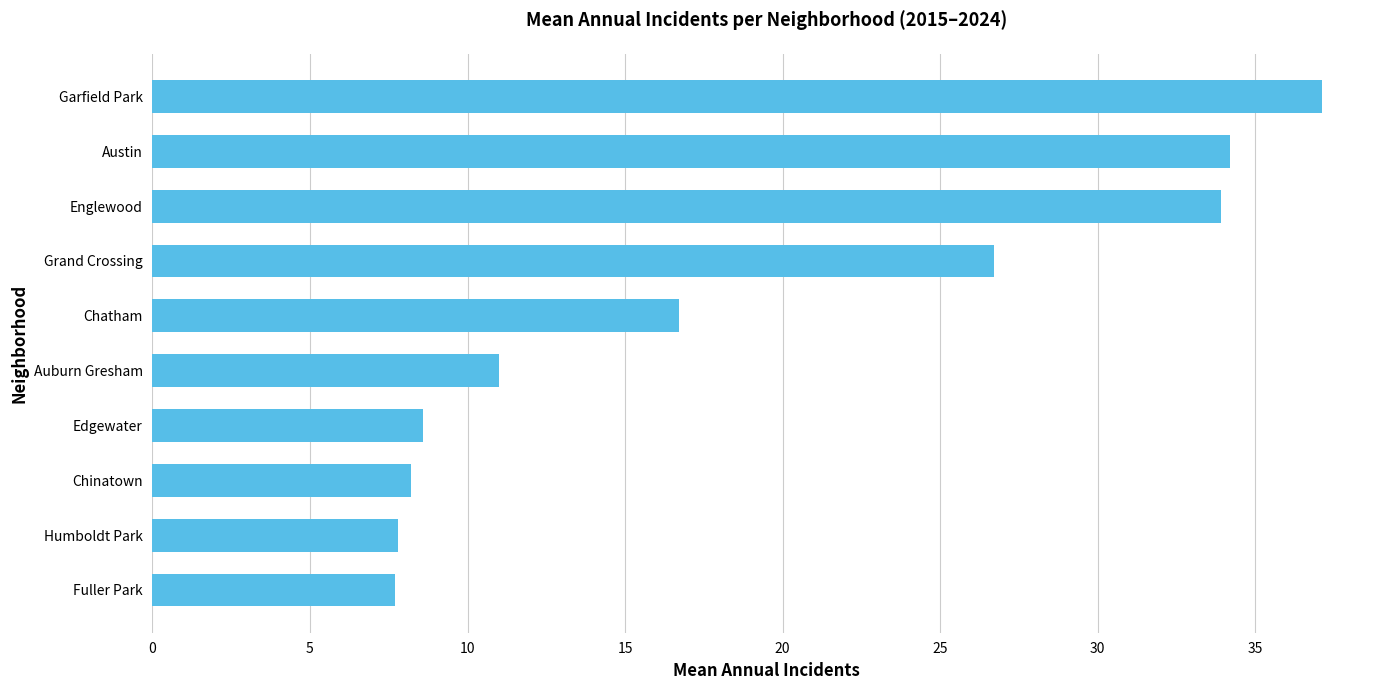

What is the sum of the values at Chinatown and Garfield Park?

45.3